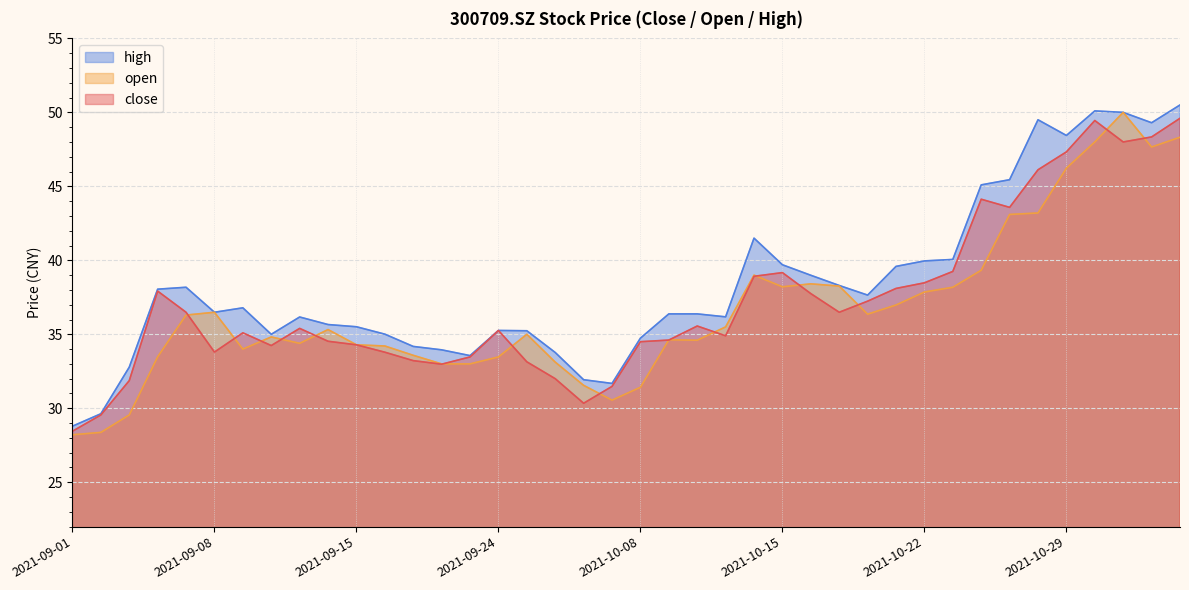

The high series shows 32.8 at 2021-09-03. True or false?

True